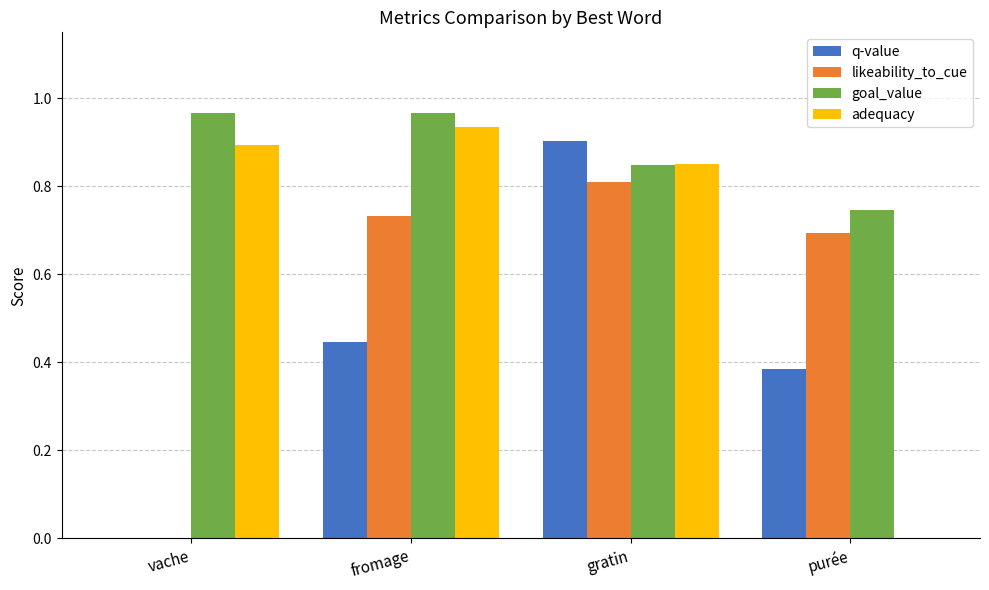

What is the sum of all likeability_to_cue values?

2.2